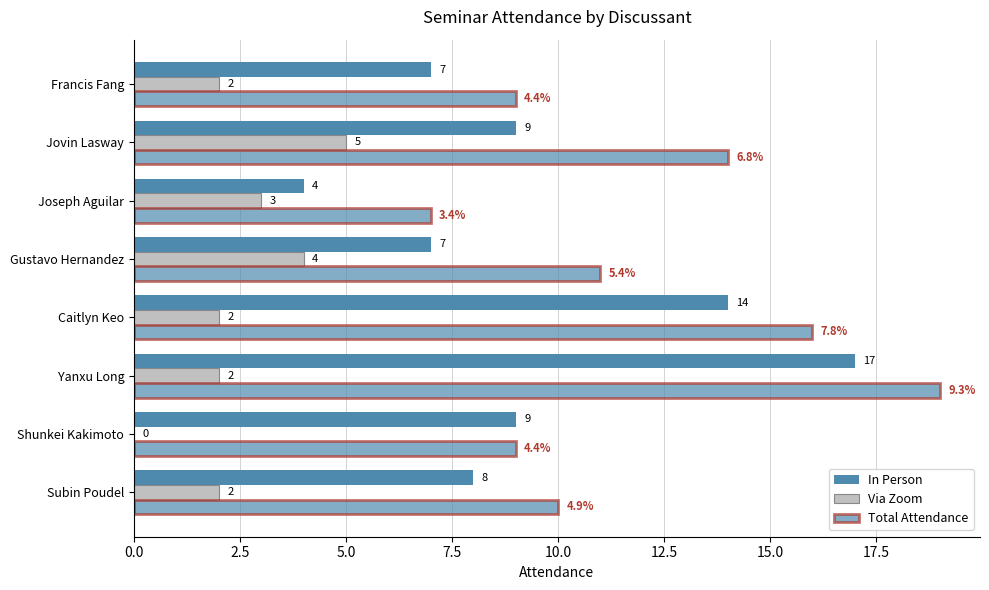

Count the number of data series in this chart.

3